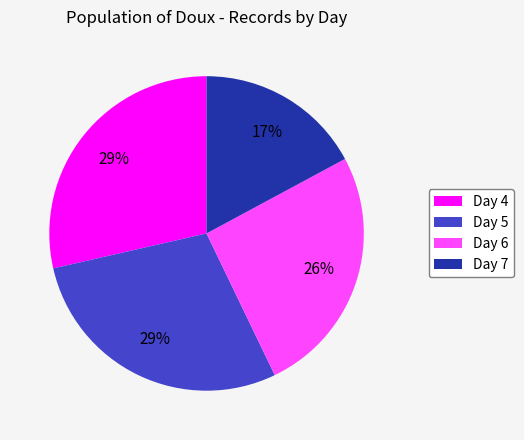

The Day 6 slice represents 38% of the pie. True or false?

False